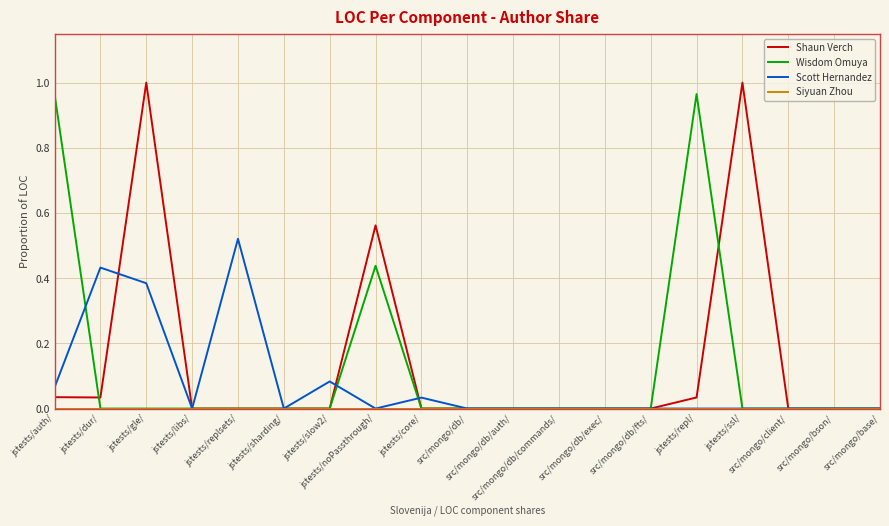

In Scott Hernandez, how many points are higher than both neighbors (excluding endpoints)?

4